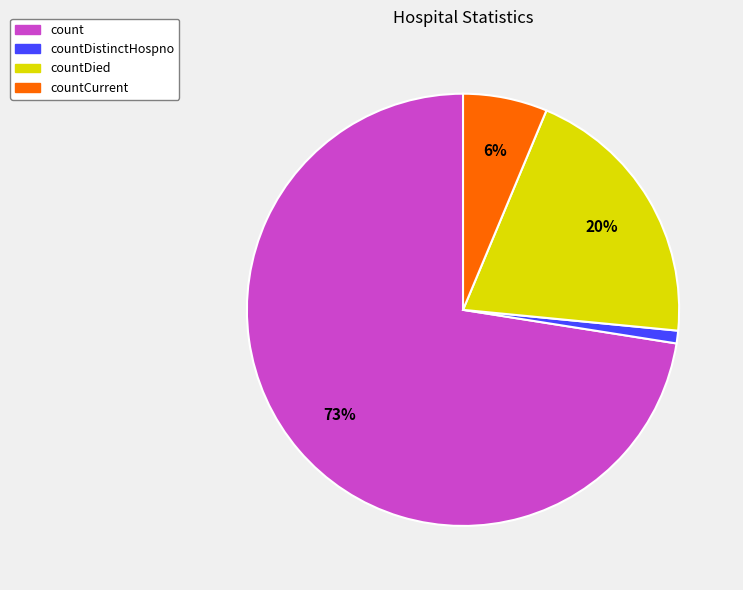

To the nearest percent, what is the difference between the largest and smallest slice percentages?

72%